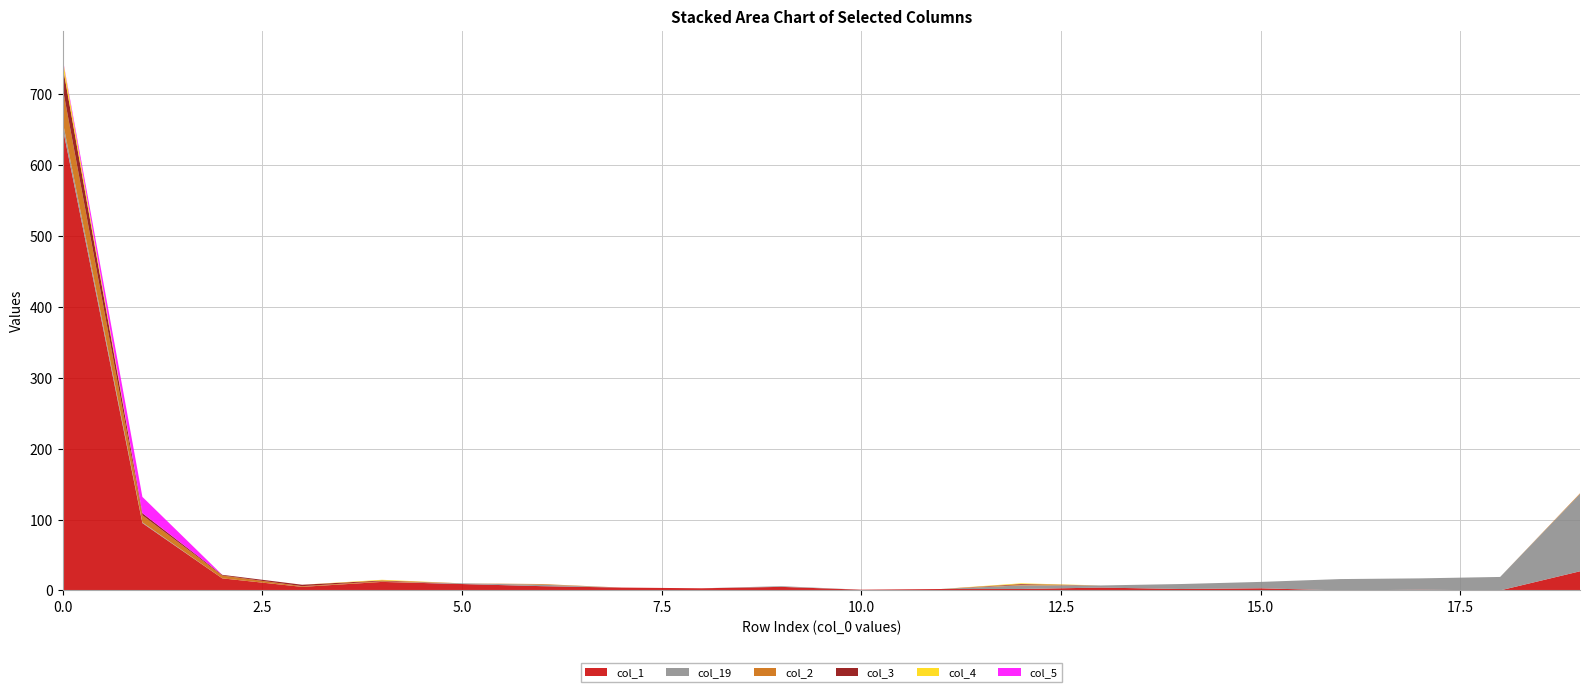

Reading left to right, what are all the values shown in this chart?

col_1: 0=654	1=95	2=17	3=5	4=12	5=9	6=6	7=4	8=3	9=5	10=1	11=2	12=2	13=4	14=2	15=3	16=0	17=1	18=0	19=27
col_19: 0=9	1=1	2=0	3=0	4=0	5=1	6=2	7=0	8=0	9=1	10=0	11=0	12=5	13=3	14=7	15=9	16=16	17=16	18=19	19=109
col_2: 0=47	1=10	2=4	3=1	4=1	5=0	6=1	7=0	8=0	9=0	10=0	11=0	12=1	13=0	14=0	15=0	16=0	17=0	18=0	19=1
col_3: 0=31	1=3	2=1	3=2	4=1	5=0	6=0	7=0	8=0	9=0	10=0	11=0	12=1	13=0	14=0	15=0	16=0	17=0	18=0	19=0
col_4: 0=10	1=0	2=0	3=0	4=1	5=0	6=0	7=0	8=0	9=0	10=0	11=0	12=1	13=0	14=0	15=0	16=0	17=0	18=0	19=0
col_5: 0=1	1=23	2=0	3=0	4=0	5=0	6=0	7=0	8=0	9=0	10=0	11=0	12=0	13=0	14=0	15=0	16=0	17=0	18=0	19=0